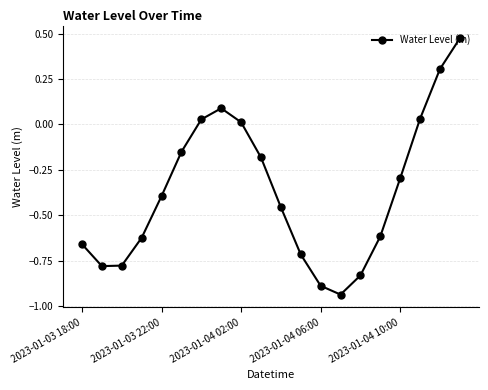

What is the difference between the maximum and minimum values?

1.4